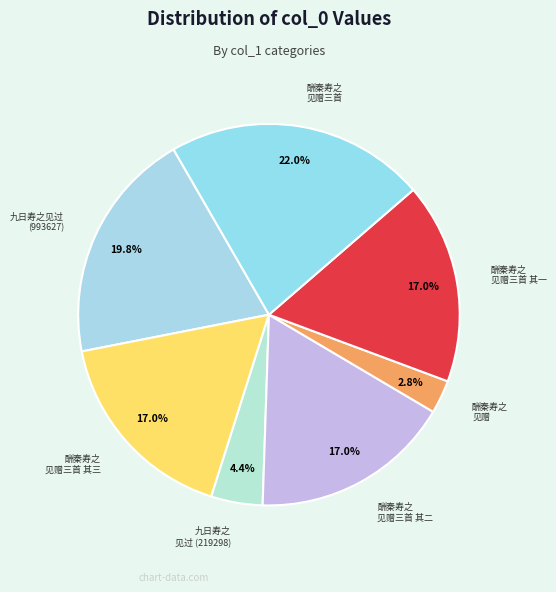

Which category has the smallest portion of the pie?

酬秦寿之见赠